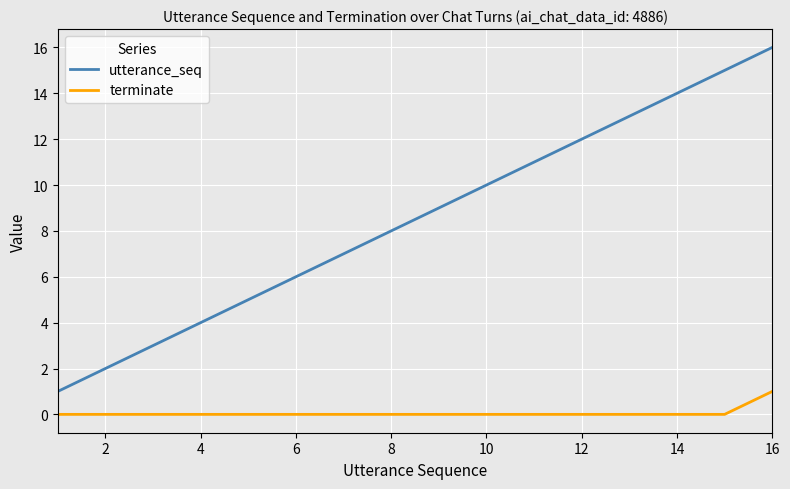

Rank the series by their average value, from lowest to highest.

terminate, utterance_seq